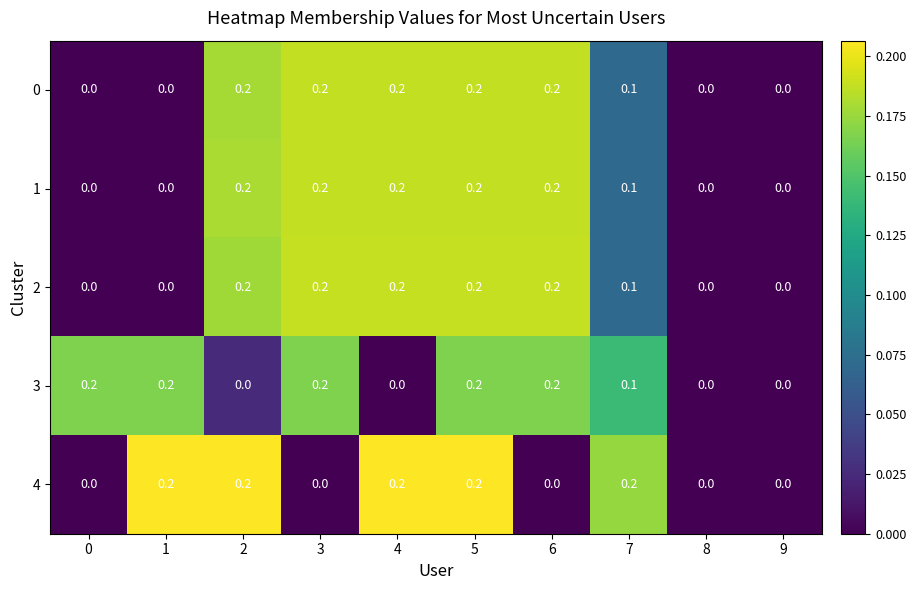

Count the 0 values in the range 0 to 1.

10